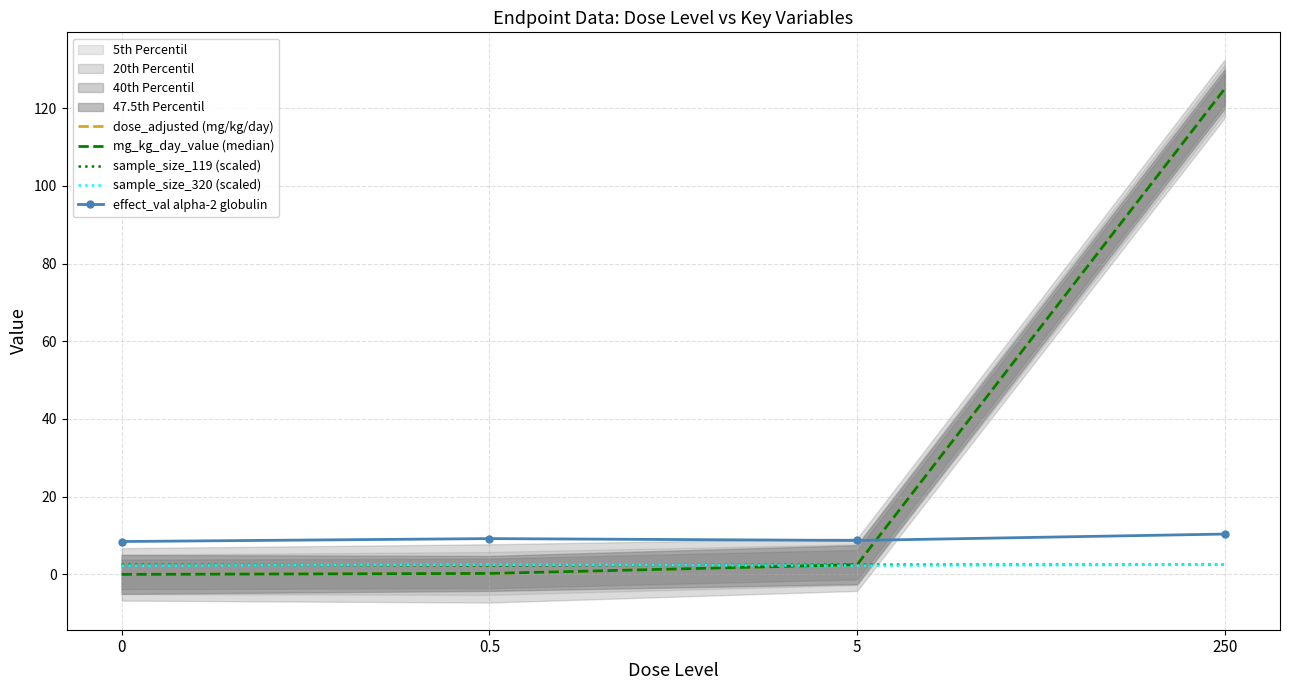

Between 0 and 0.5, which is larger?

0.5